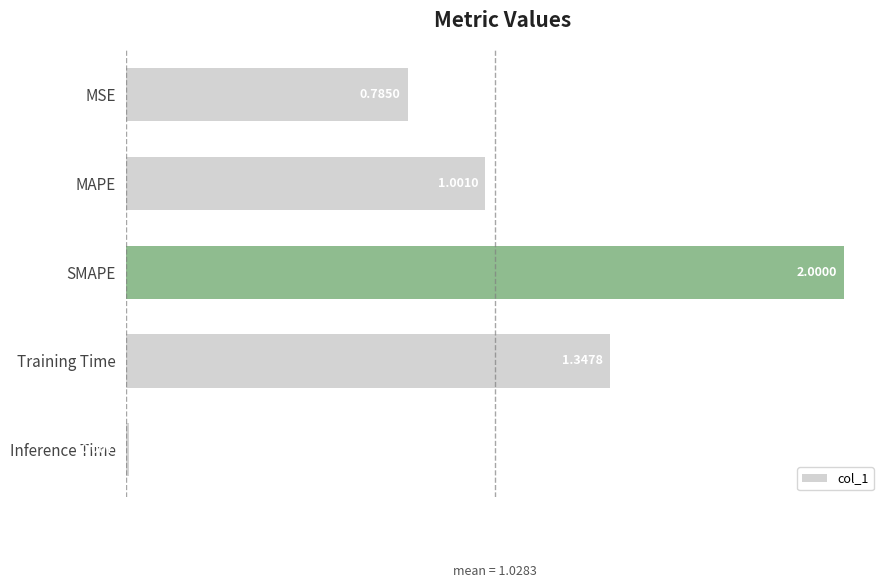

What is the change in value from MAPE to SMAPE?

+1.0